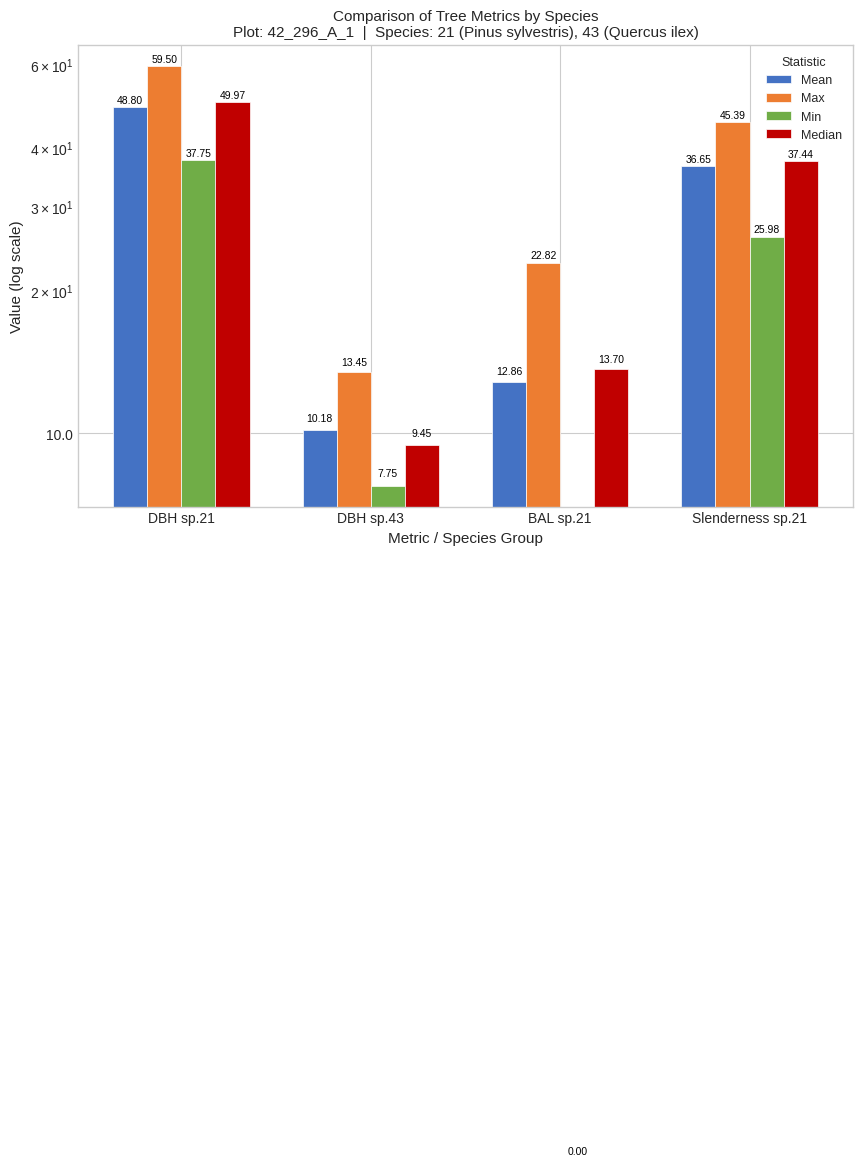

What value does the Mean series have at DBH sp.21?

48.8